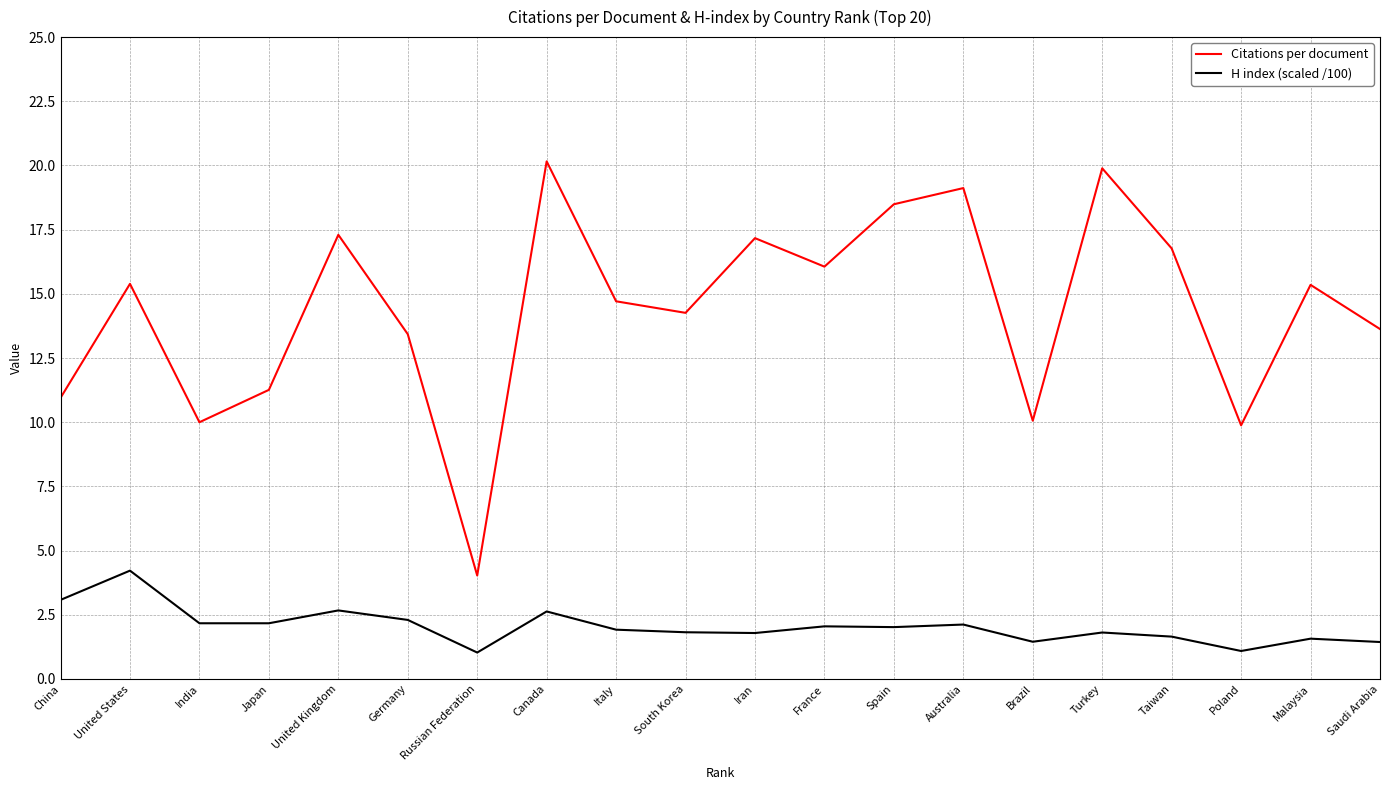

What are all the series names shown in the legend?

Citations per document, H index (scaled /100)